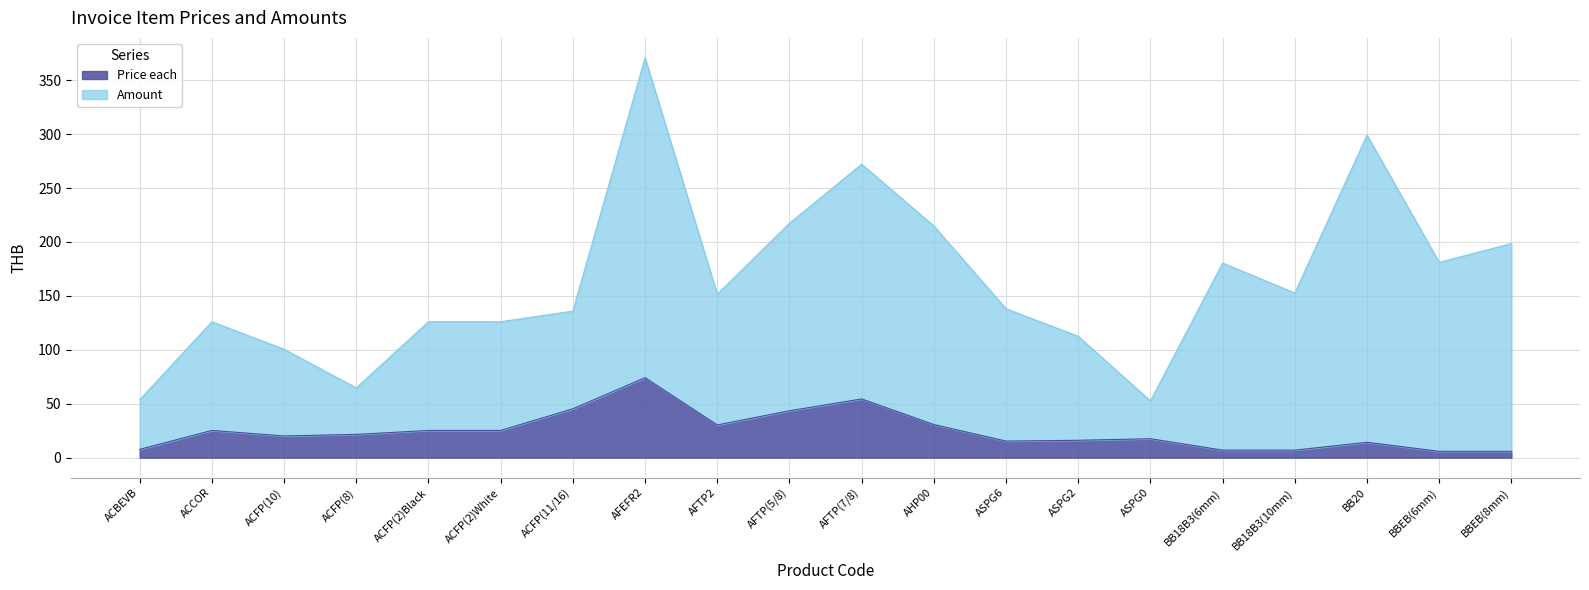

Between AFTP(7/8) and AHP00, which is larger?

AFTP(7/8)